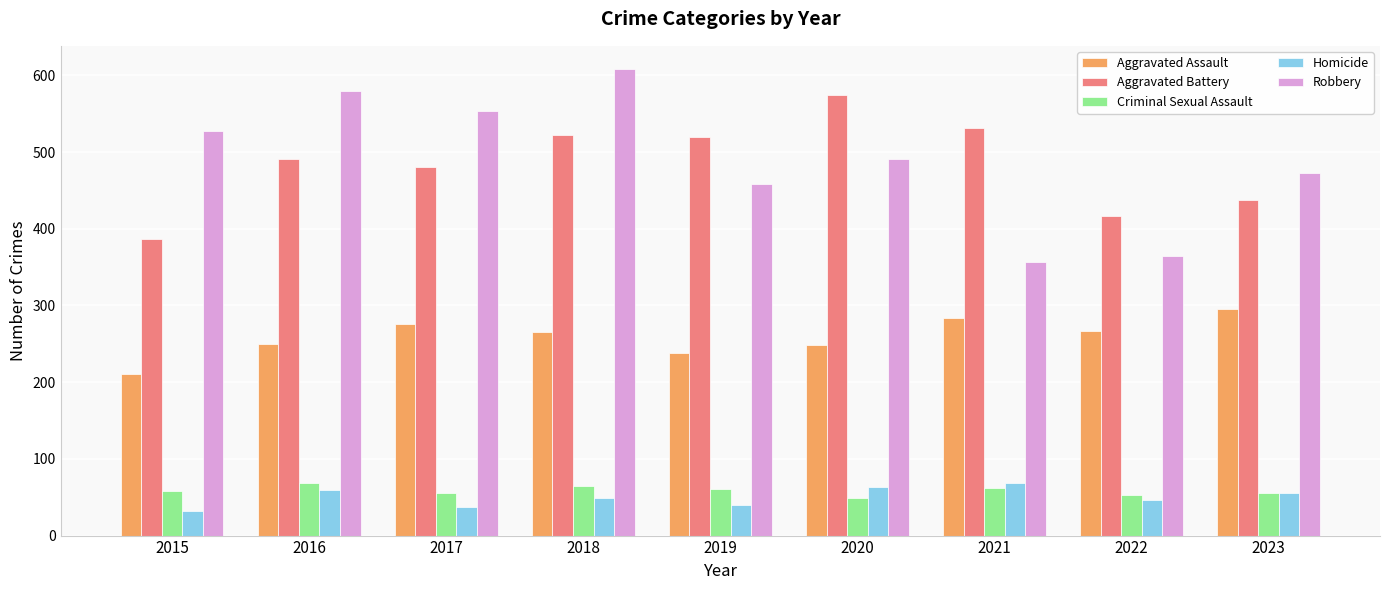

List the labels in order of Robbery value, smallest first.

2021, 2022, 2019, 2023, 2020, 2015, 2017, 2016, 2018